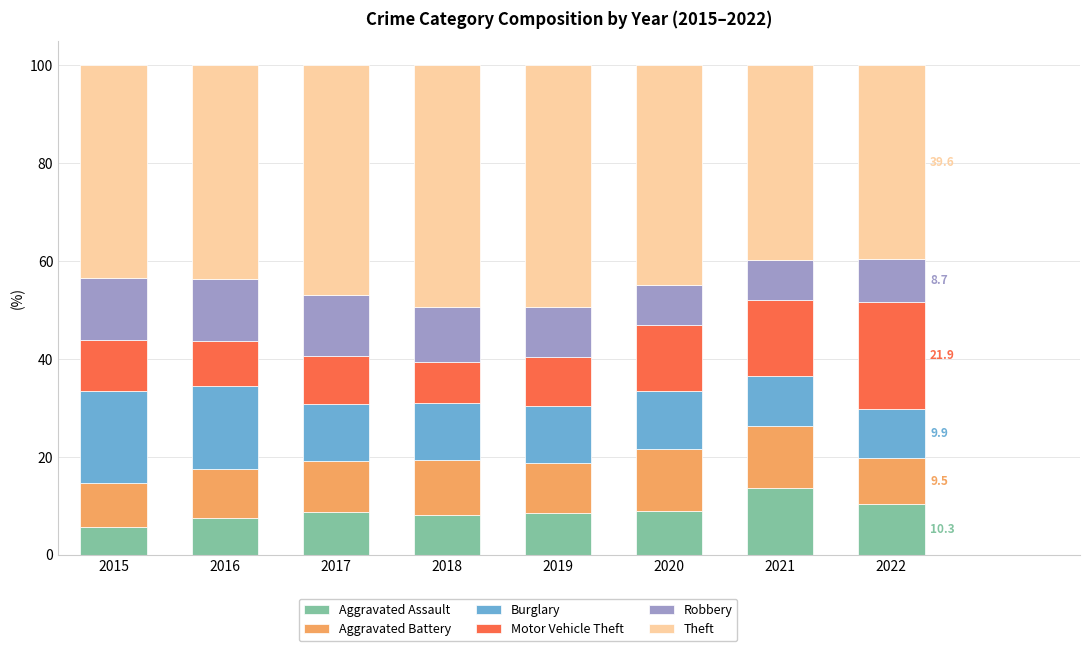

What is the difference between the Aggravated Assault values at 2021 and 2015?

8.1